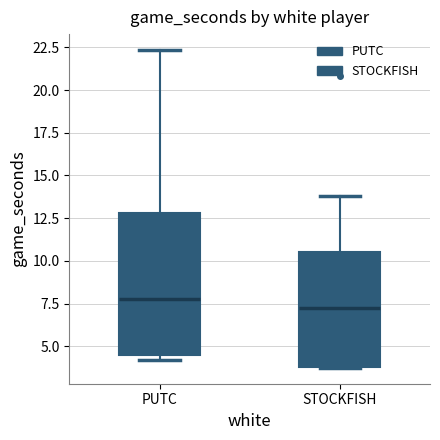

Where is the lower edge of the box for PUTC on the y-axis? The values are not printed on the chart, so give them approximately, as read against the axis.

4.5